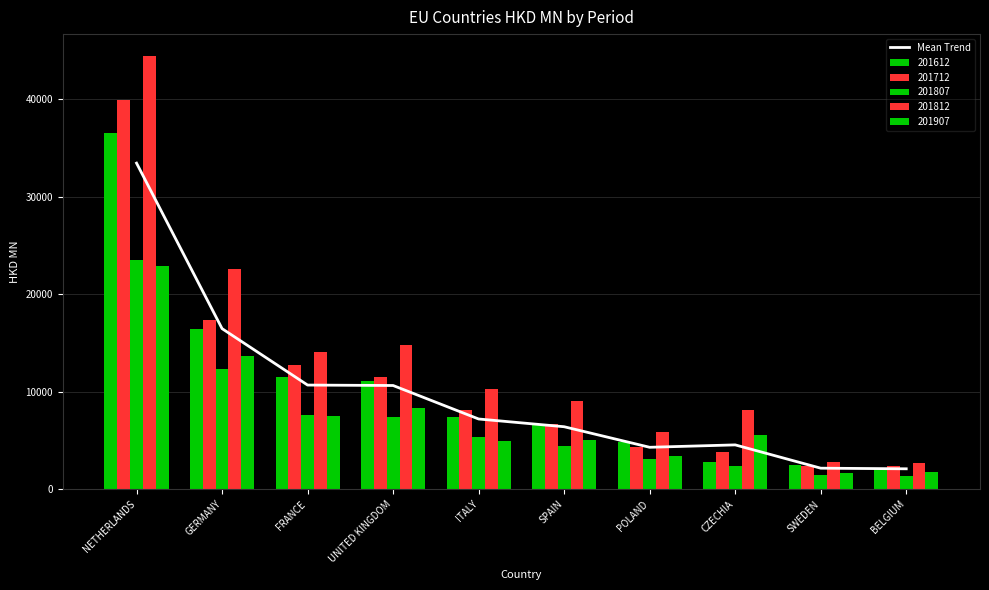

What position from the right is CZECHIA?

3